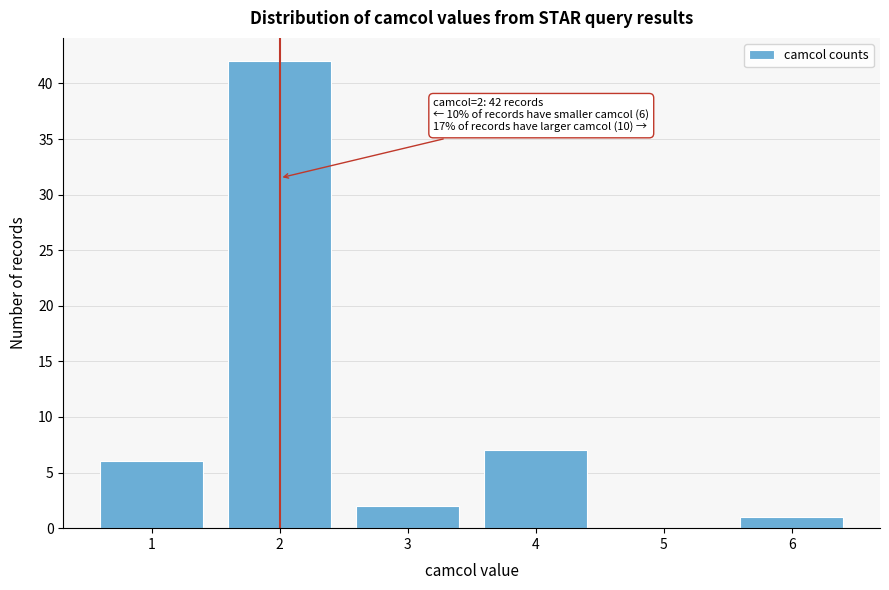

Reading right to left, extract all data points from this chart.

6=1	5=0	4=7	3=2	2=42	1=6